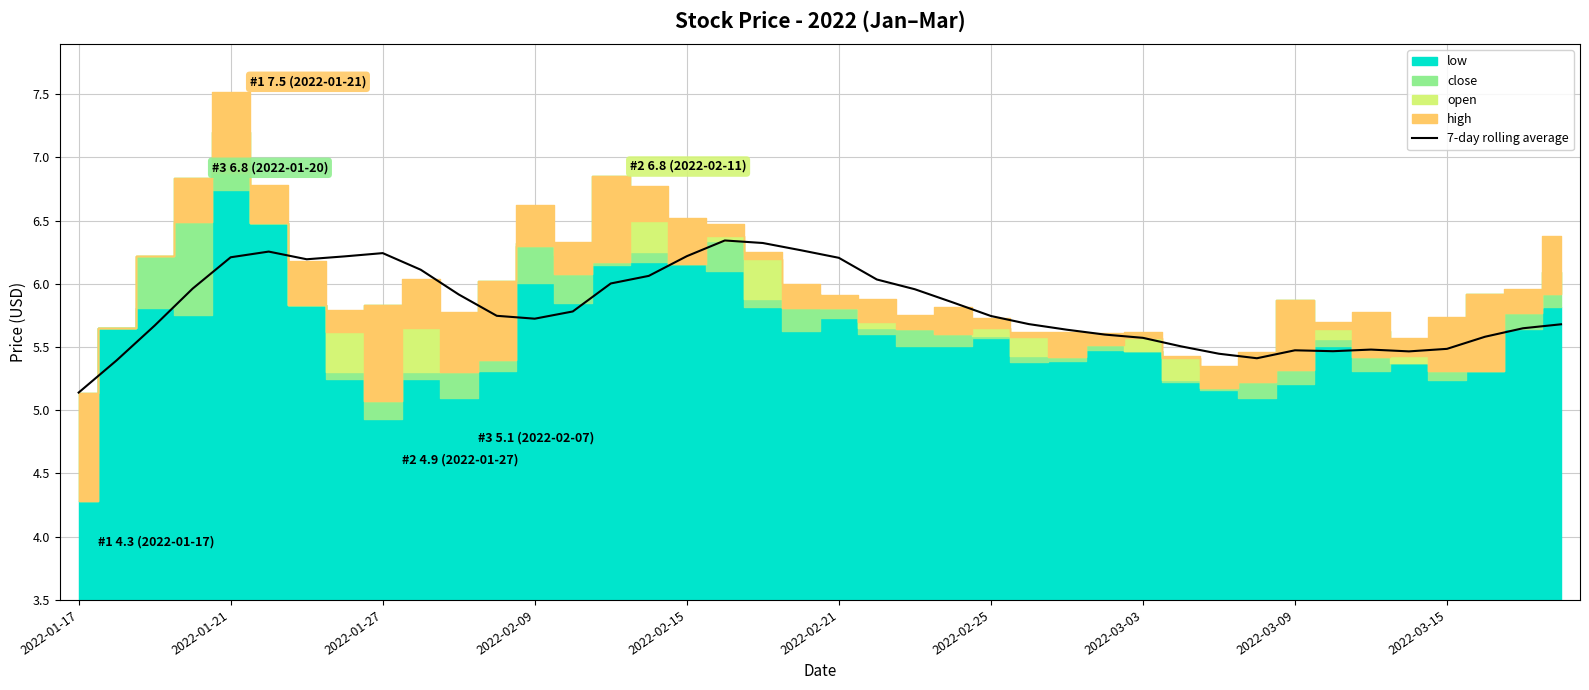

What is the minimum value for 7-day rolling average?

5.1